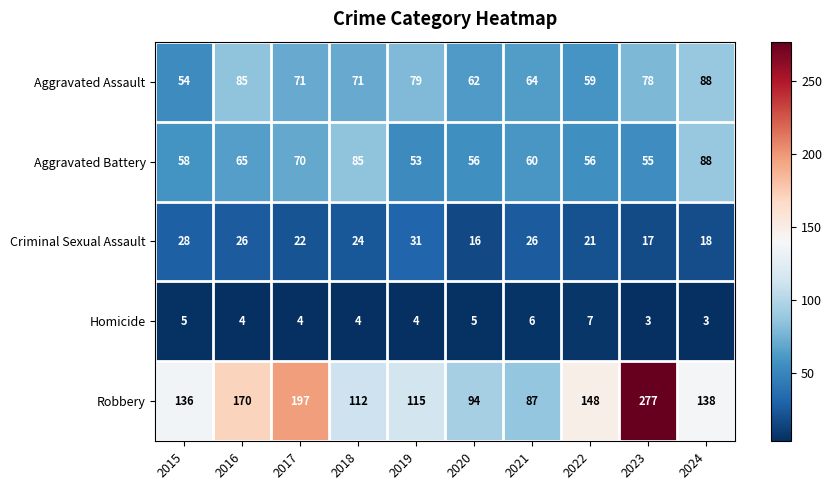

What is the difference between the maximum and minimum values in the Criminal Sexual Assault series?

15